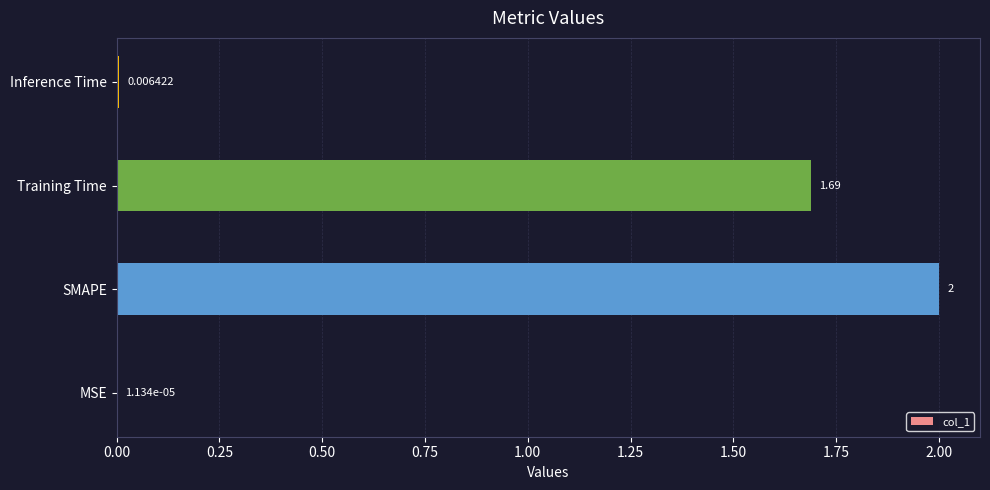

Between SMAPE and Inference Time, which is larger?

SMAPE